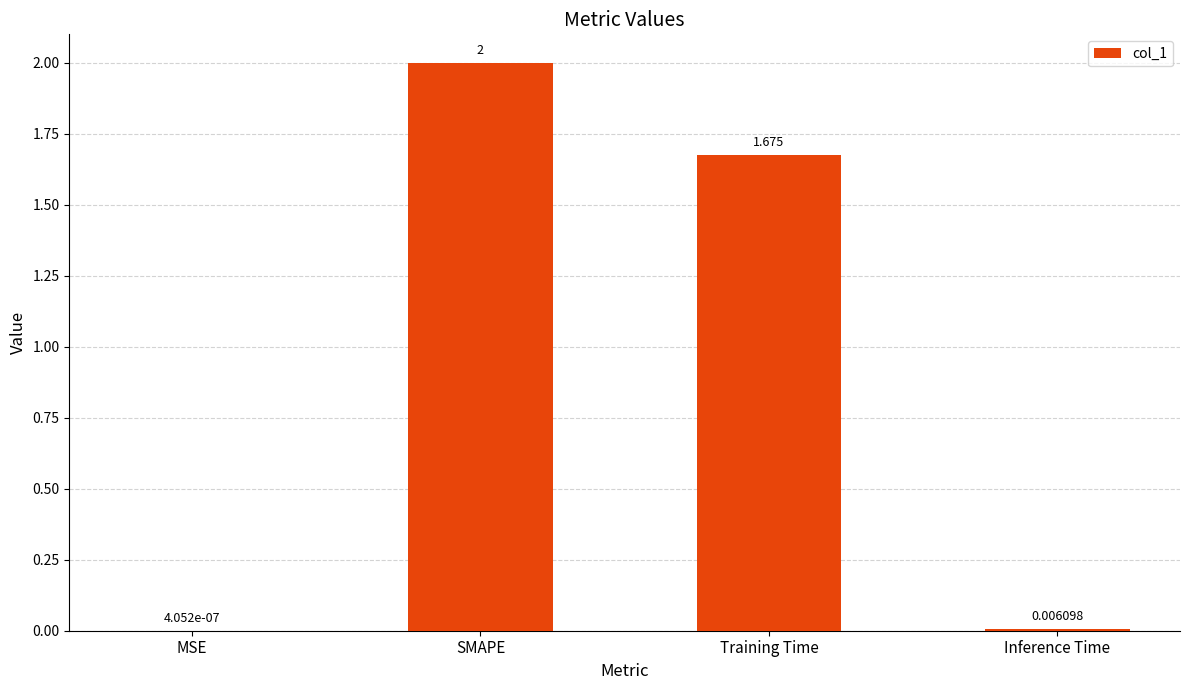

At which label does the data first exceed 1?

SMAPE